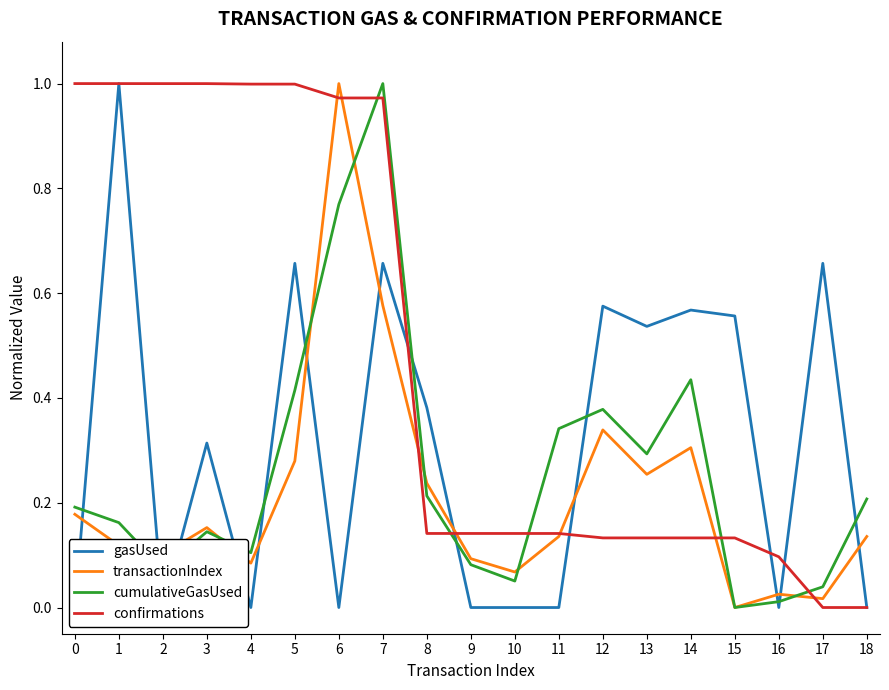

Rank the categories by gasUsed value from highest to lowest.

1, 5, 7, 17, 12, 14, 15, 13, 8, 3, 18, 0, 2, 4, 6, 9, 10, 11, 16